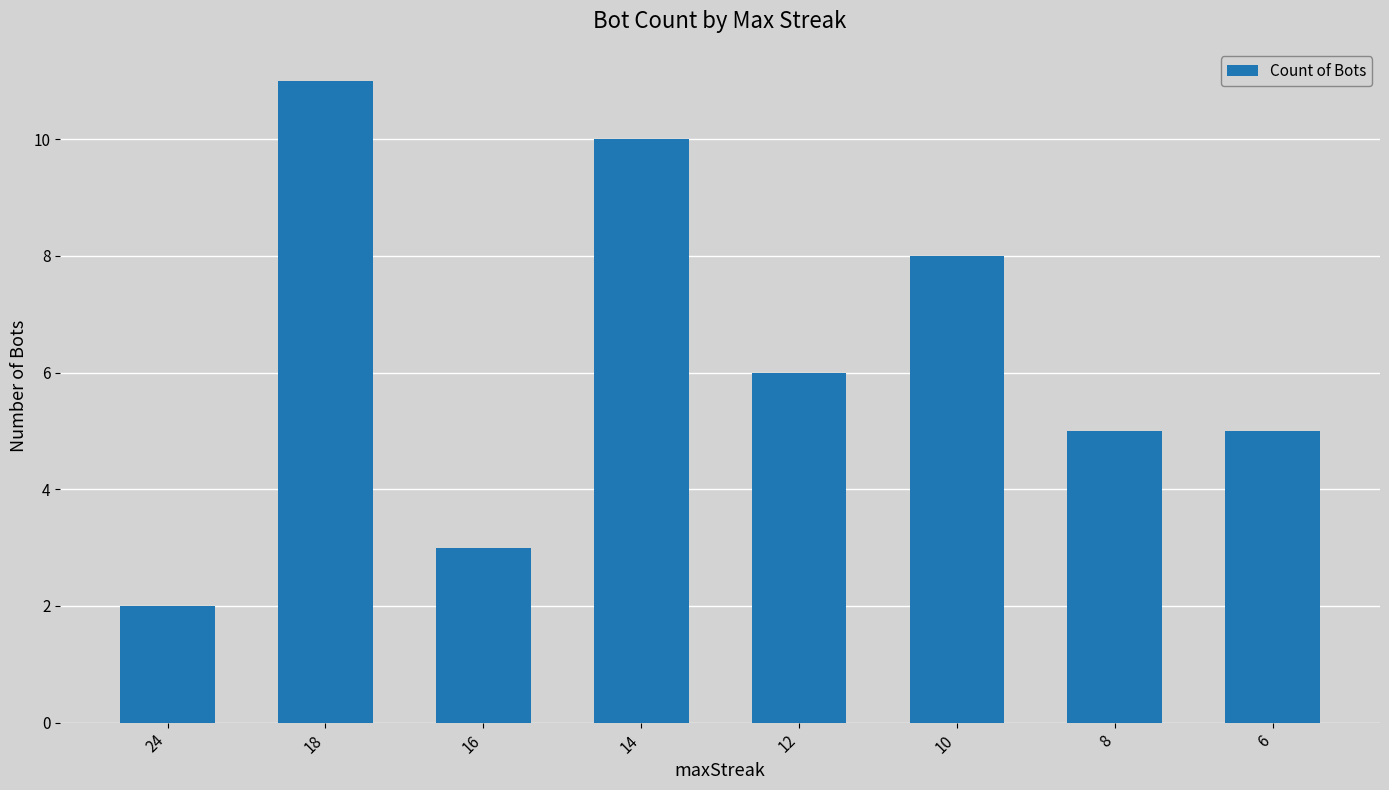

What is the difference between the second highest and second lowest values?

7